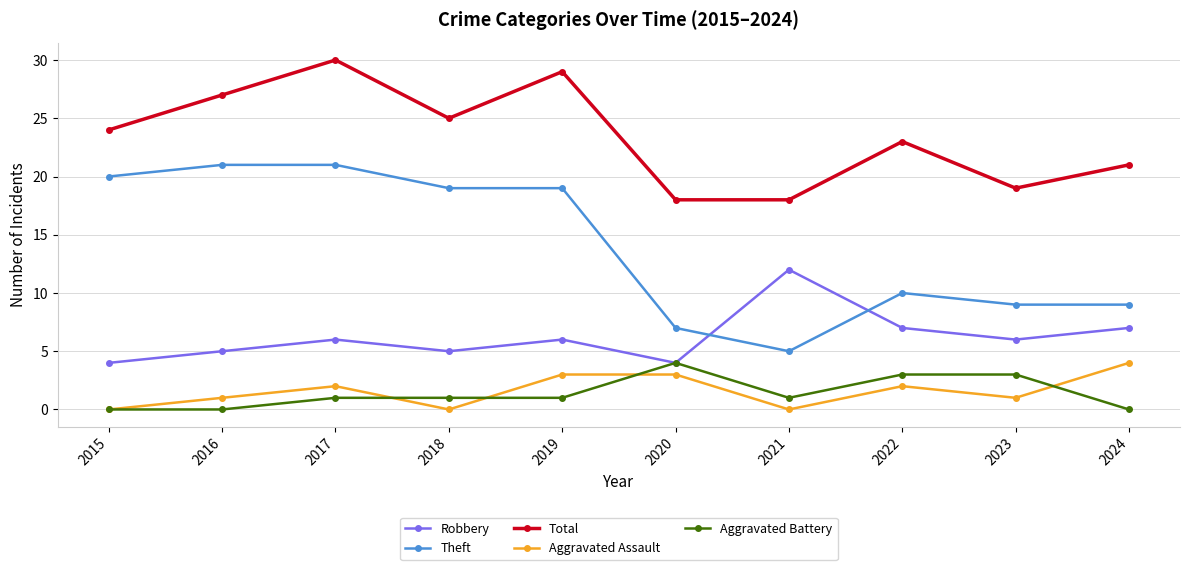

What is the maximum value shown in the chart?

30